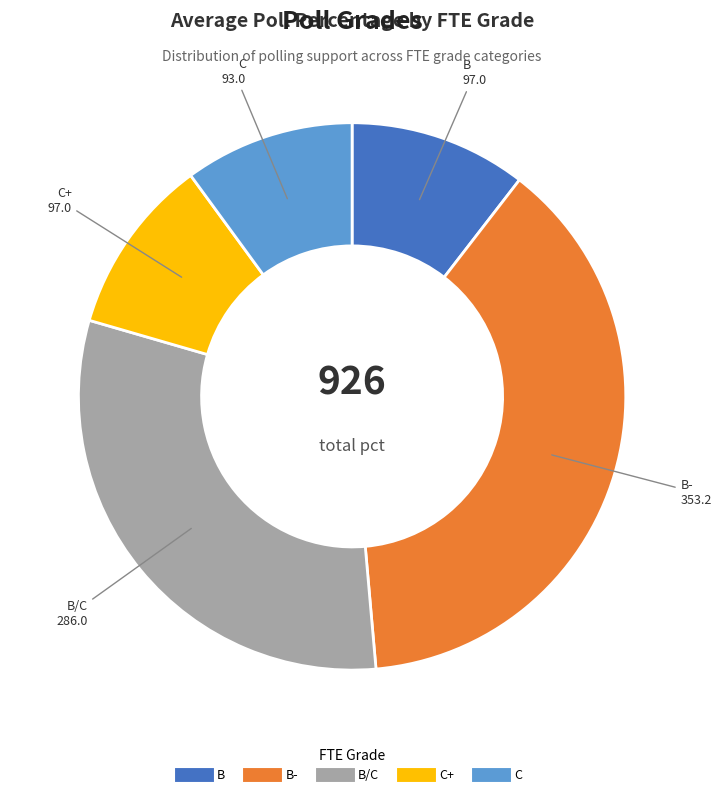

Is there any slice that represents more than half of the pie?

No